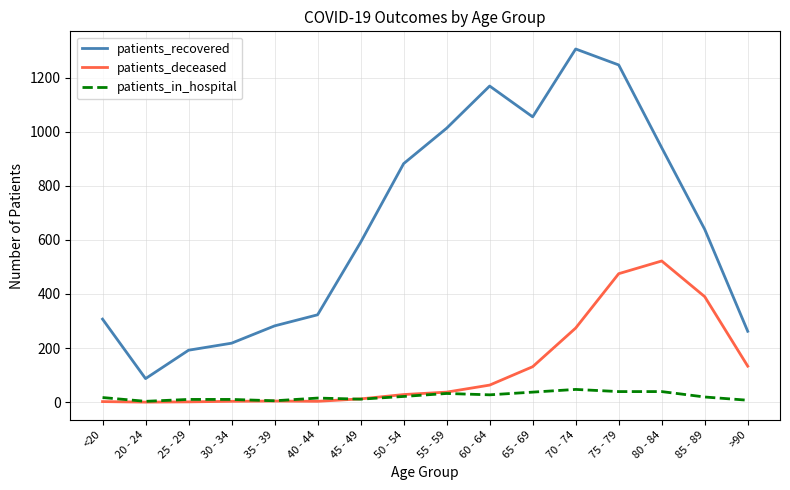

At which label does patients_in_hospital first exceed 19?

50 - 54